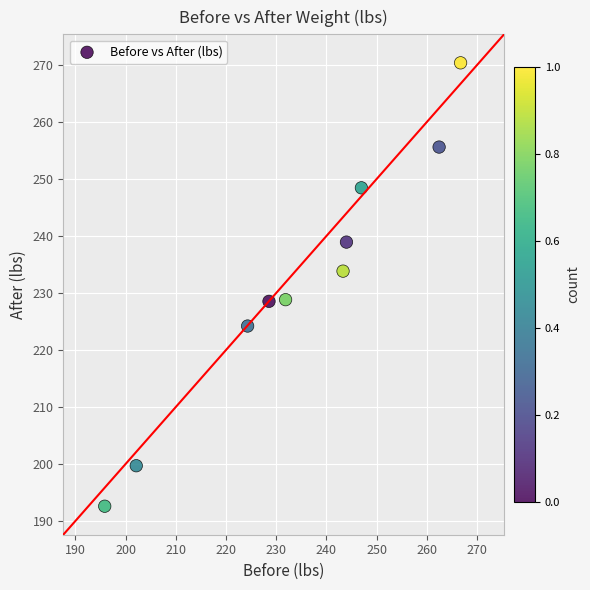

What is the average Y value?

232.1